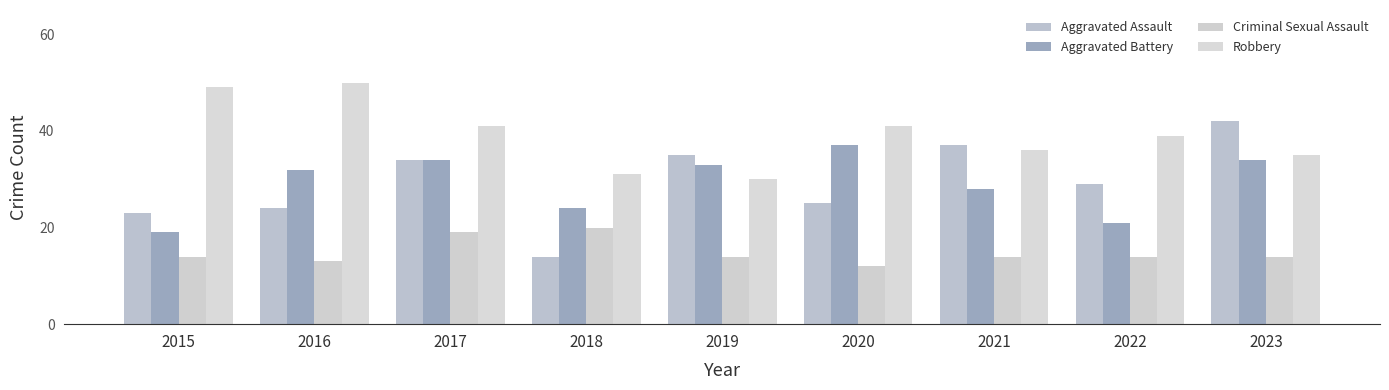

Is it true that Criminal Sexual Assault equals 19 at 2022?

False